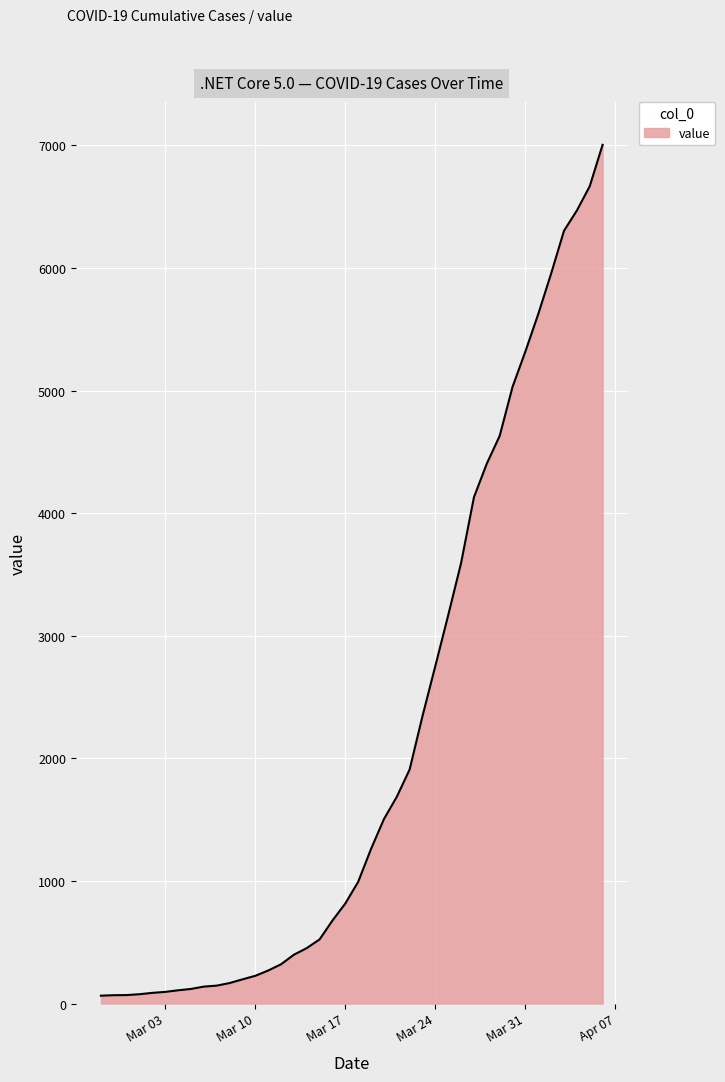

What is the greatest value displayed?

7004